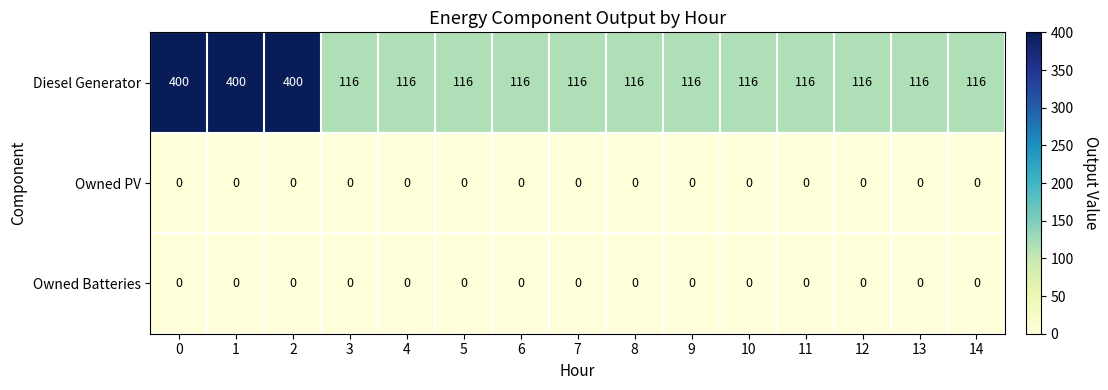

How many distinct data groups are displayed?

3